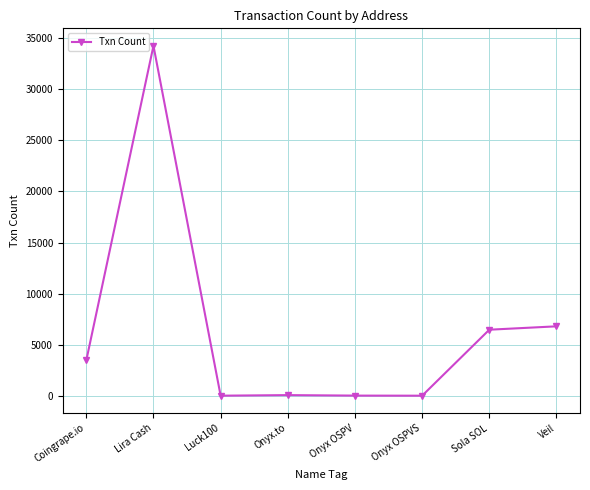

What is the smallest value displayed?

29